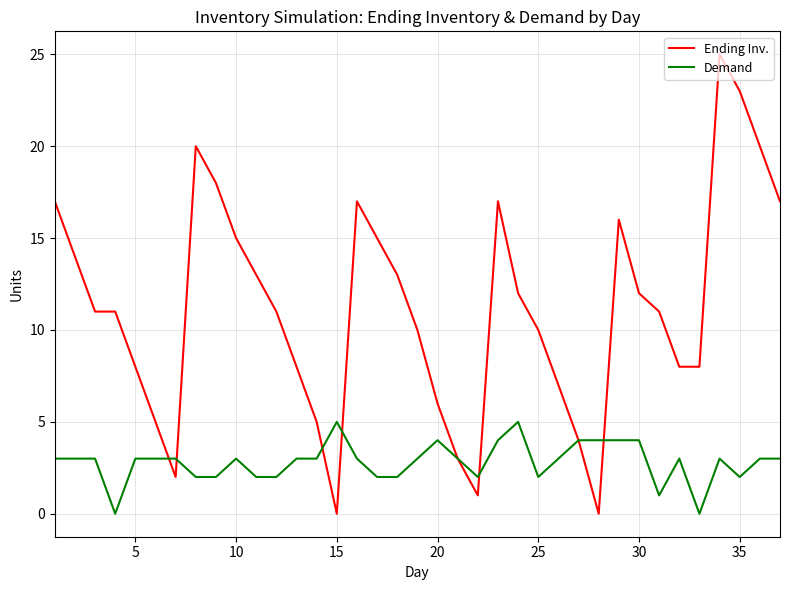

Which series has the largest total across all categories?

Ending Inv.